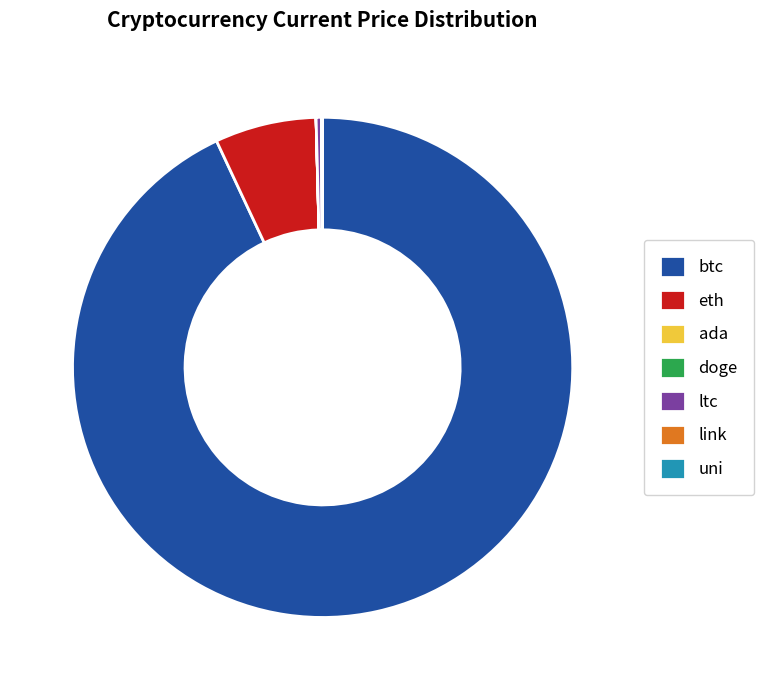

Does any single category account for the majority?

Yes